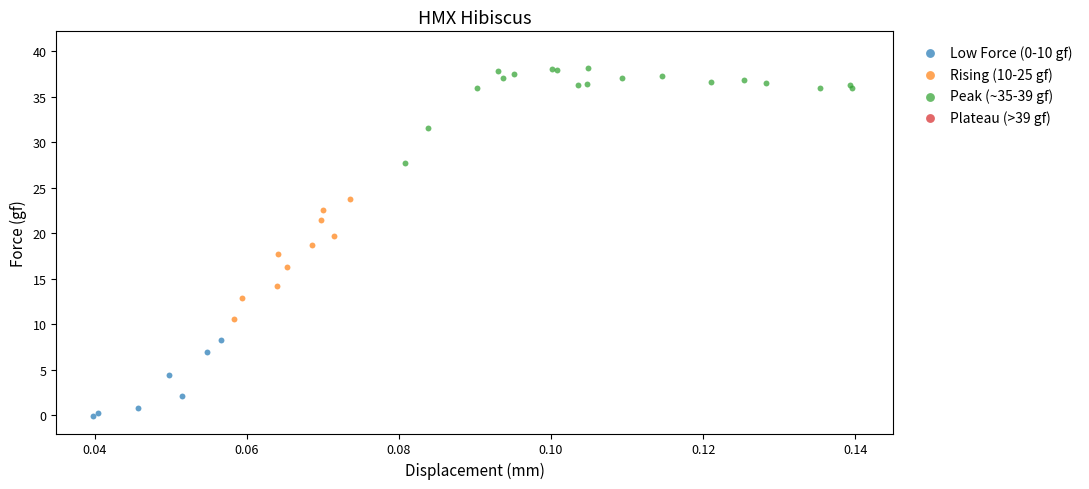

Which series has the widest spread of Y values?

Rising (10-25 gf)